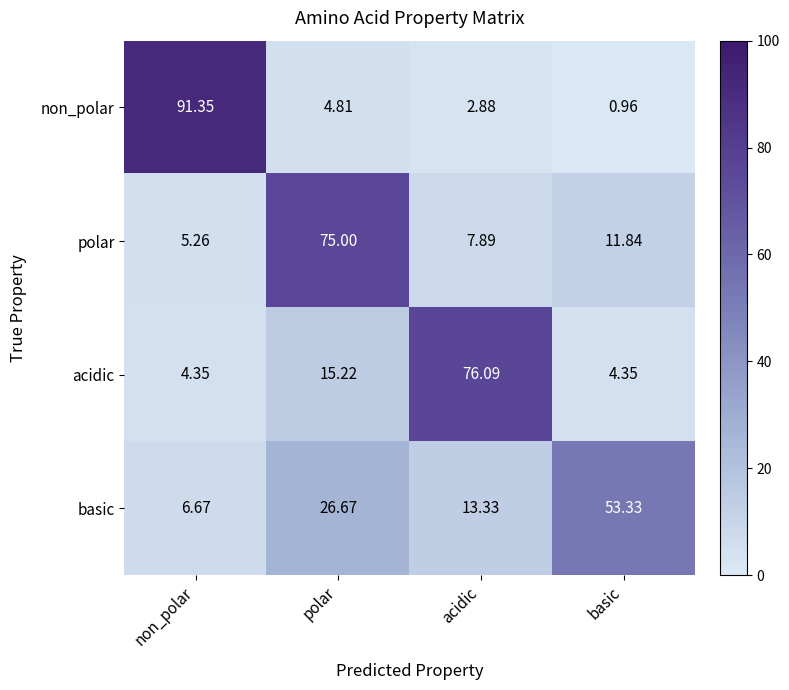

What is the total value across all series at basic?

70.5